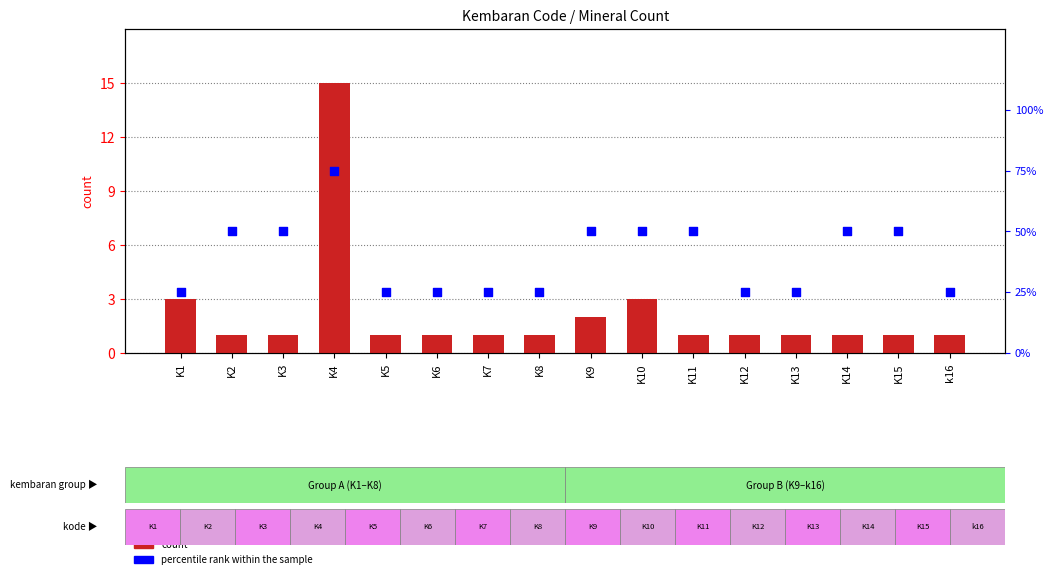

Which series reaches the maximum Y coordinate?

percentile rank within the sample